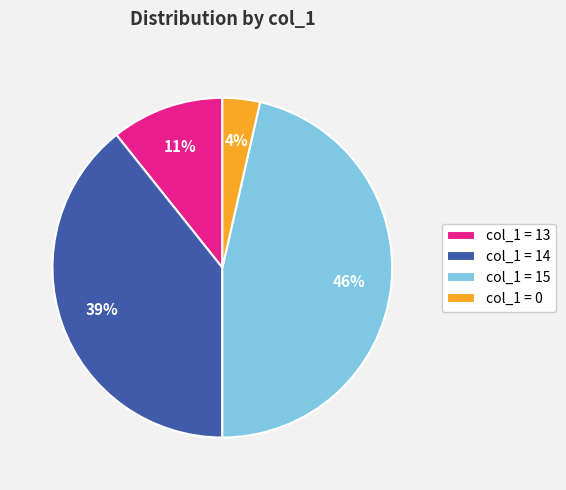

What percentage is the col_1 = 0 slice, to the nearest percent?

4%